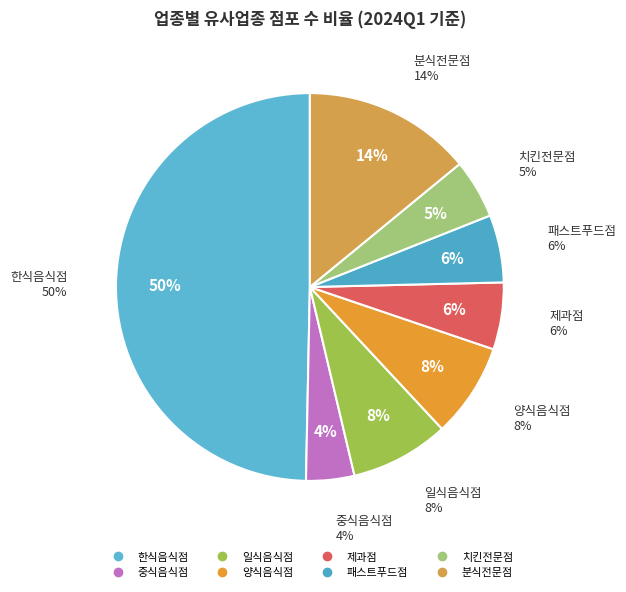

The 중식음식점 slice represents 4% of the pie. True or false?

True